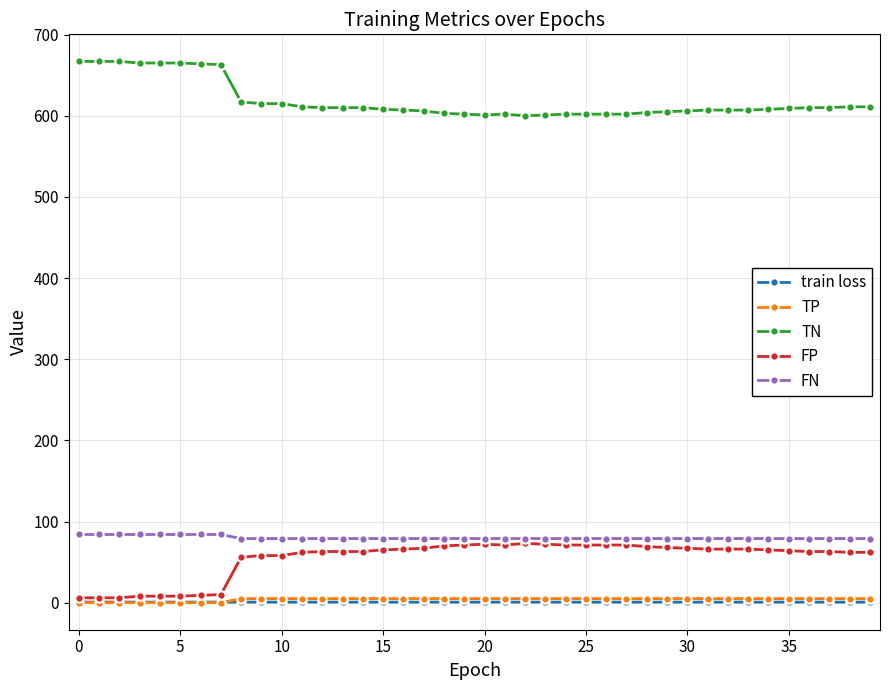

What is the value of the TN point at the 17th from the left?

607.0